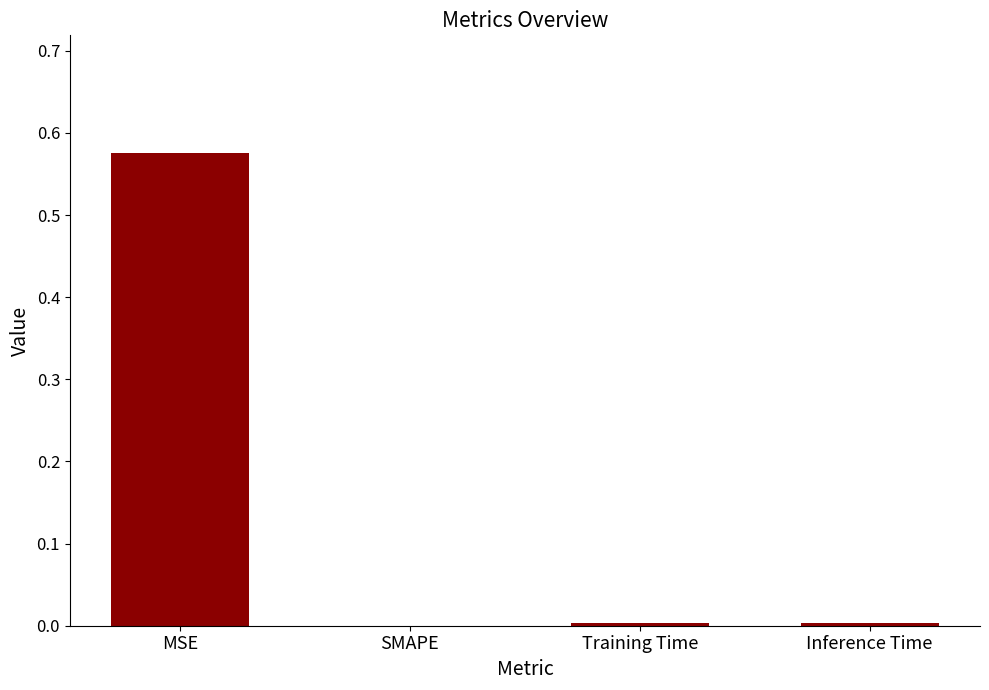

Which category has the highest value across all series?

MSE